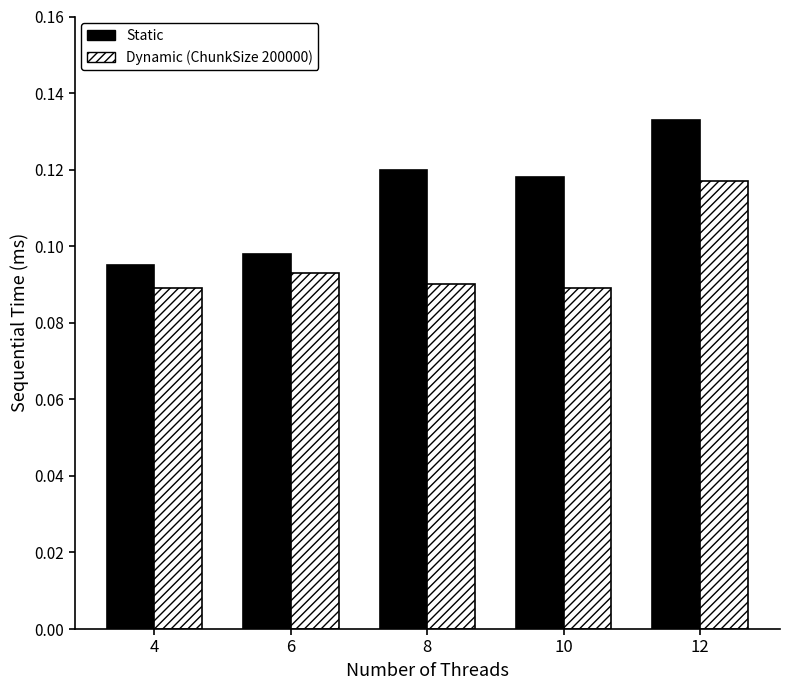

At which category is the sum across all series the highest?

12